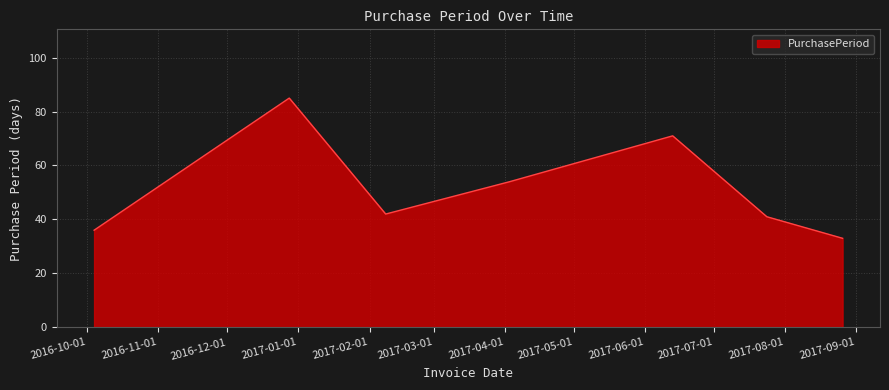

What is the smallest value displayed?

33